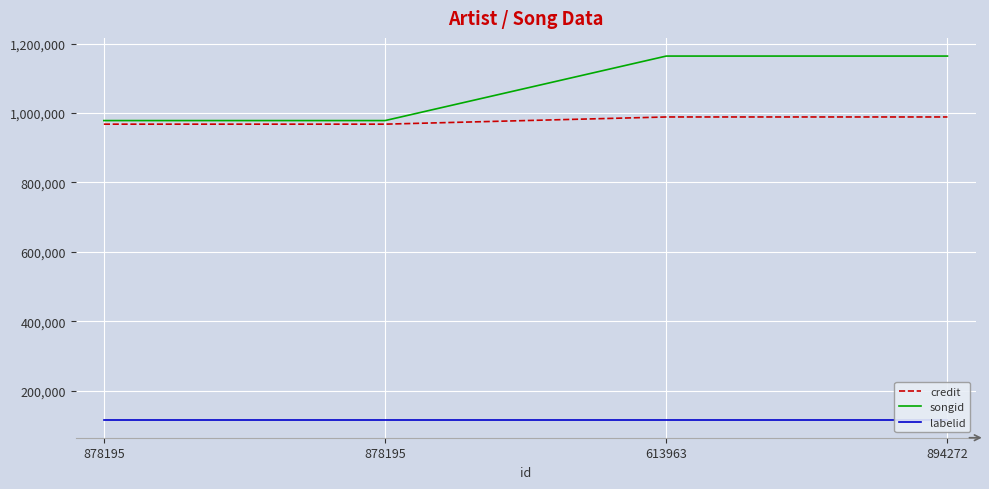

Reading left to right, extract all data points from this chart.

credit: 967785	967785	988488	988493
songid: 978093	978093	1163866	1163876
labelid: 117200	117200	117200	117200